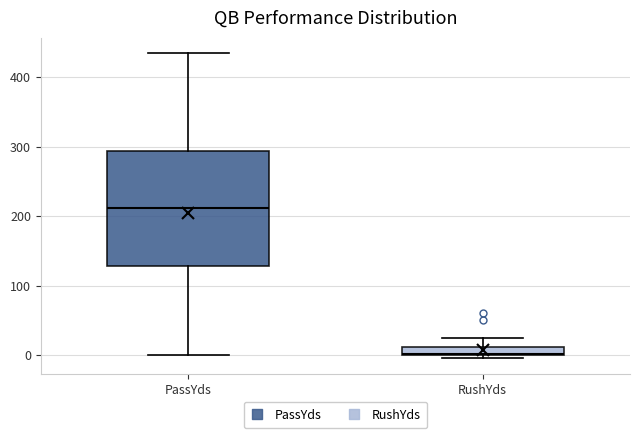

Which box is the tallest, from its lower edge to its upper edge?

PassYds